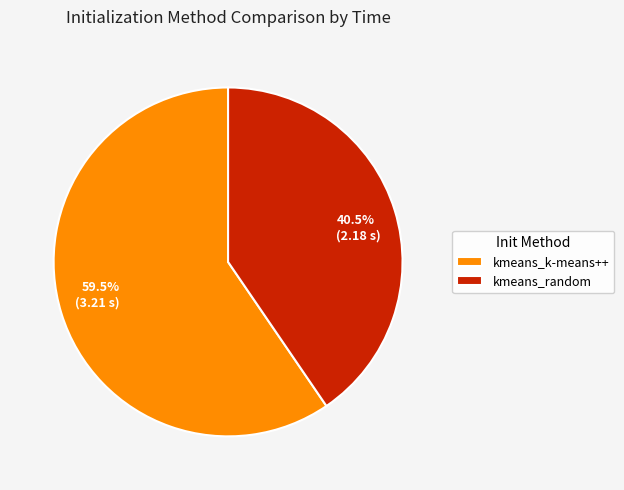

To the nearest percent, what is the difference between the kmeans_random and kmeans_k-means++ slice percentages?

19%